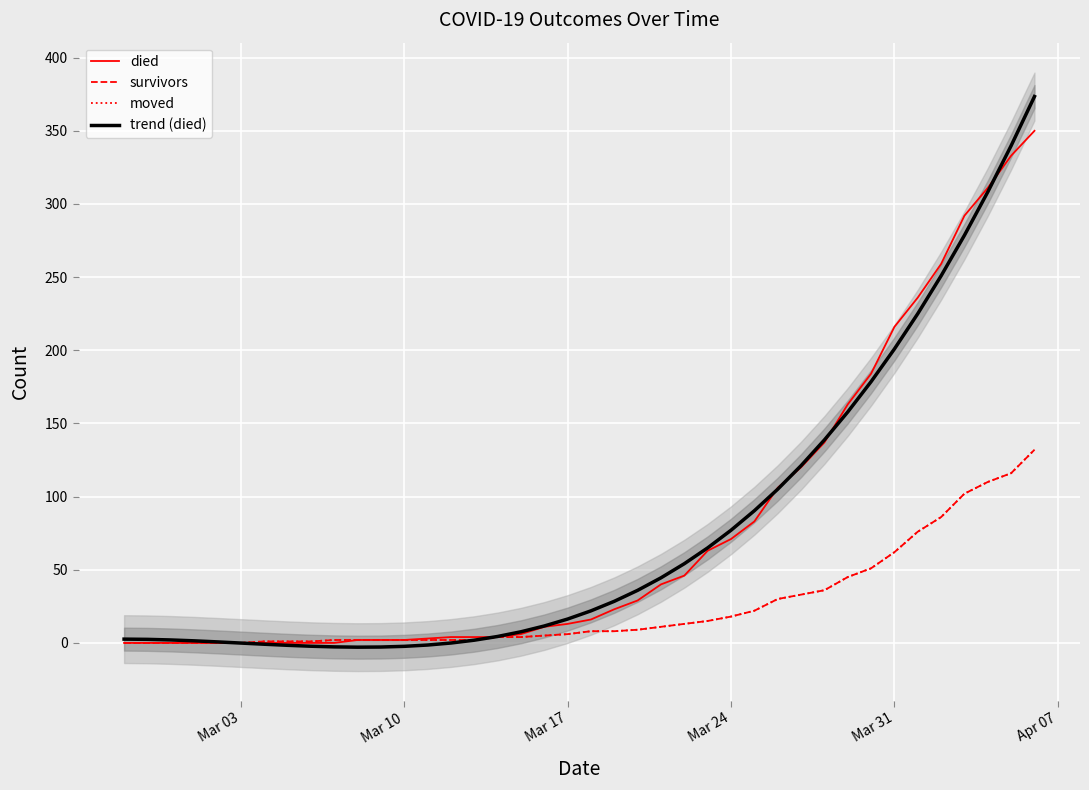

Rank the series by their maximum value, from lowest to highest.

survivors, moved, died, trend (died)